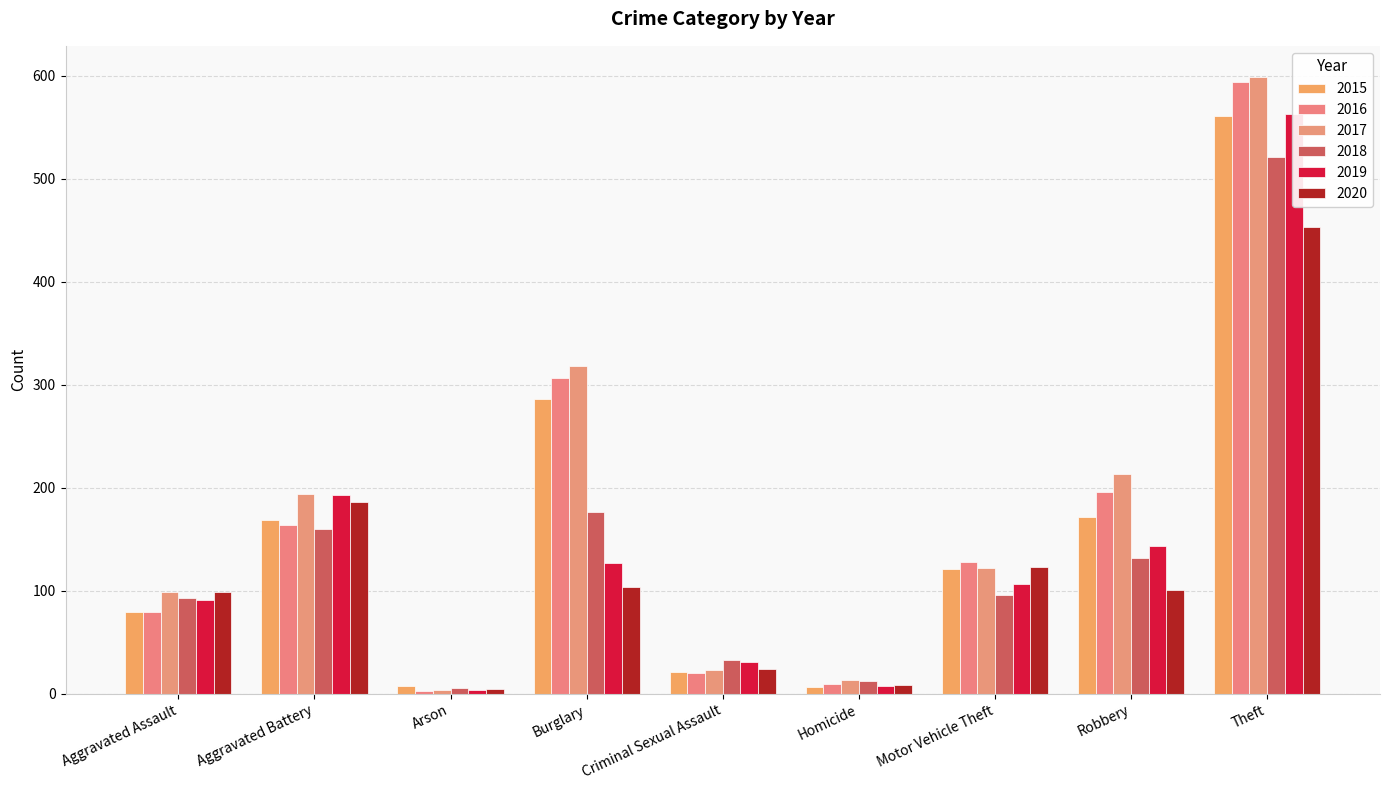

What is the difference between the 2019 values at Robbery and Arson?

139